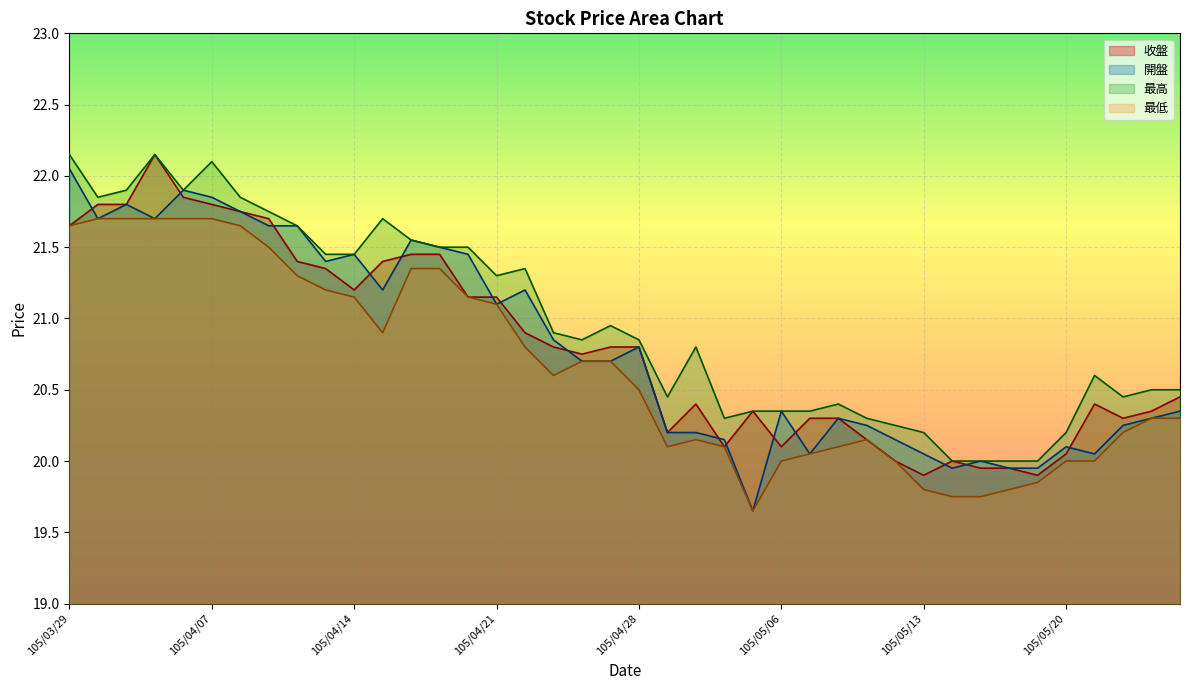

How many series are shown in this chart?

4